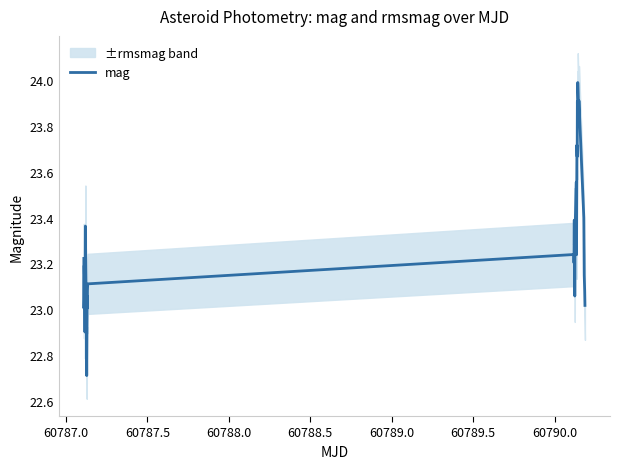

What is the greatest value displayed?

24.0